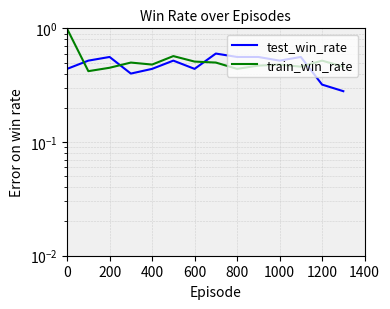

What is the difference between the highest and lowest values at 1000?

0.1